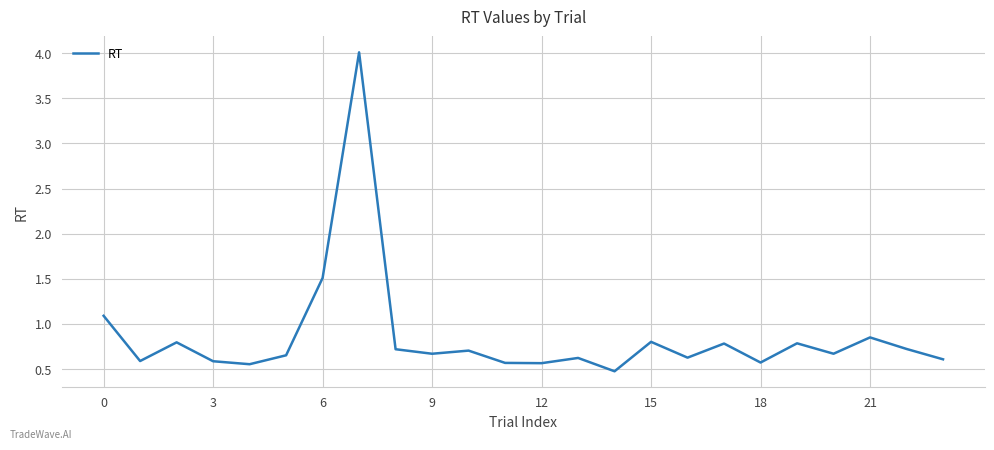

What is the difference between the maximum and minimum values?

3.5